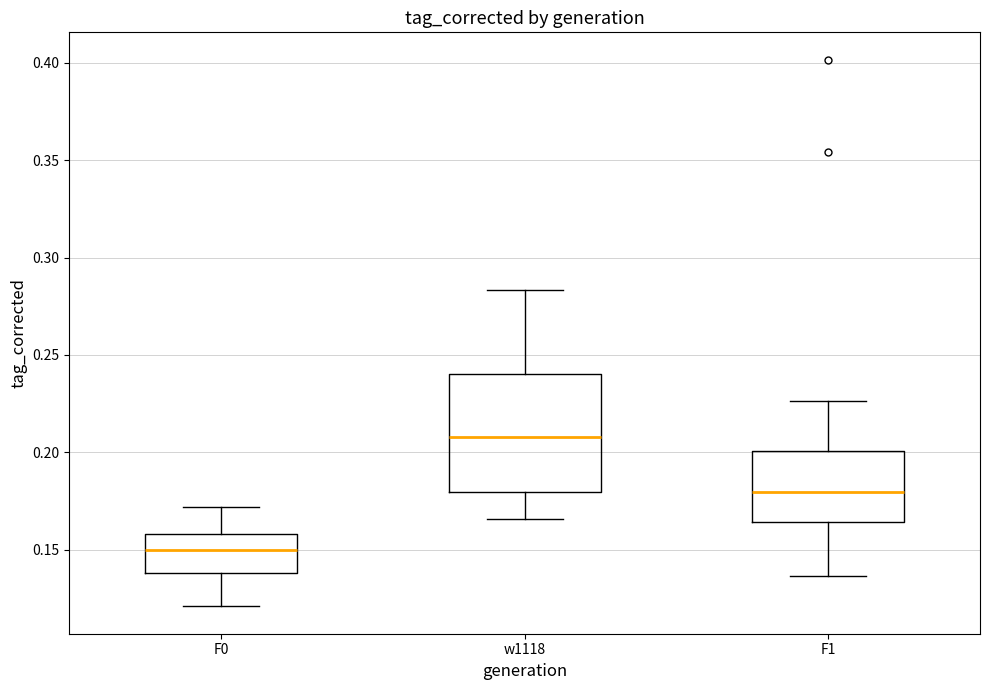

Reading left to right, transcribe this box plot: for each box, give where its median line is, the range the box spans, and where its two whiskers end, as read against the y-axis. The values are not printed on the chart, so give them approximately, as read against the axis.

F0: median 0.150, box 0.140 to 0.160, whiskers 0.120 to 0.170
w1118: median 0.210, box 0.180 to 0.240, whiskers 0.165 to 0.285
F1: median 0.180, box 0.165 to 0.200, whiskers 0.135 to 0.225